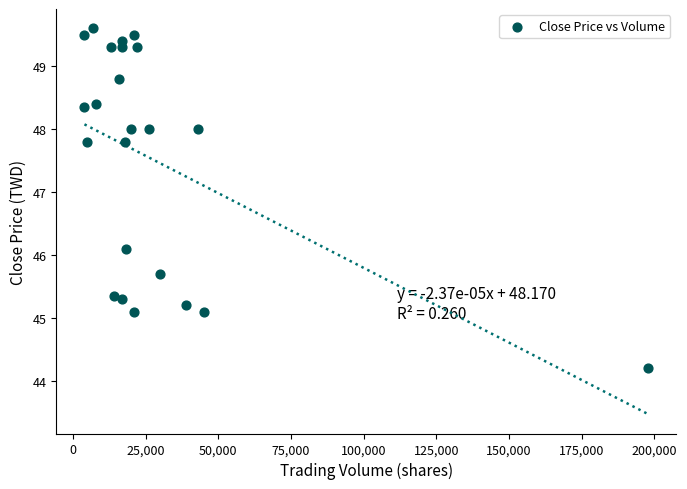

What is the range of X values (max minus min)?

193864.0